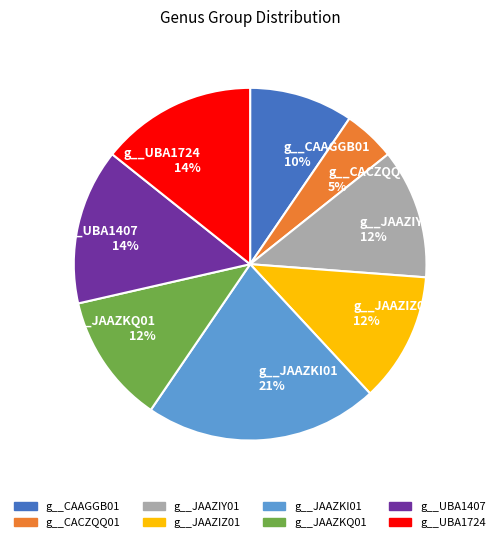

Between g__JAAZIZ01 and g__CAAGGB01, which is larger?

g__JAAZIZ01